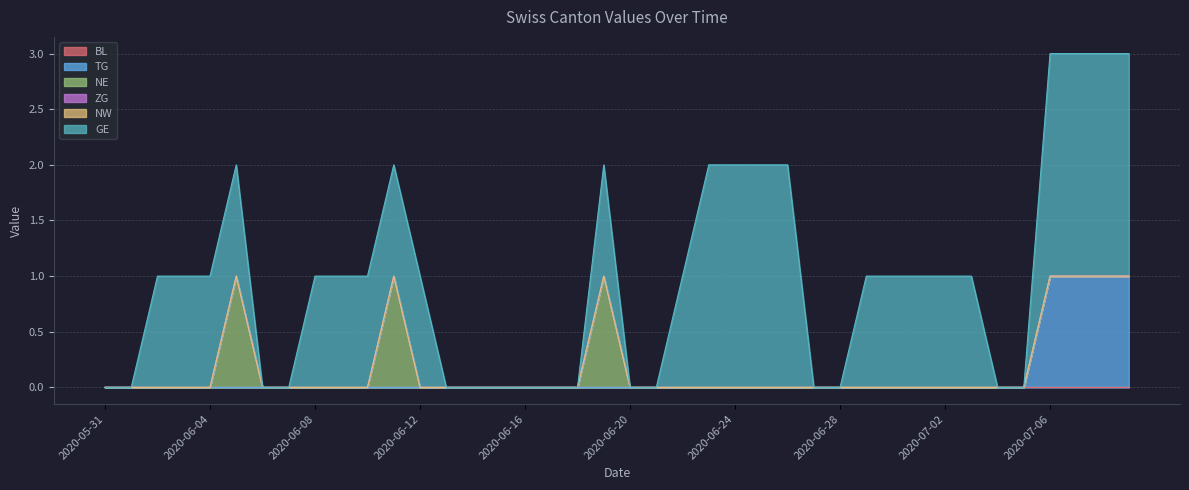

True or false: NE has more than 0 points higher than both neighbors.

True